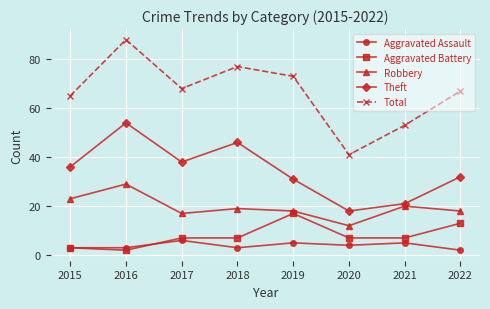

Is it true that Total equals 43 at 2015?

False